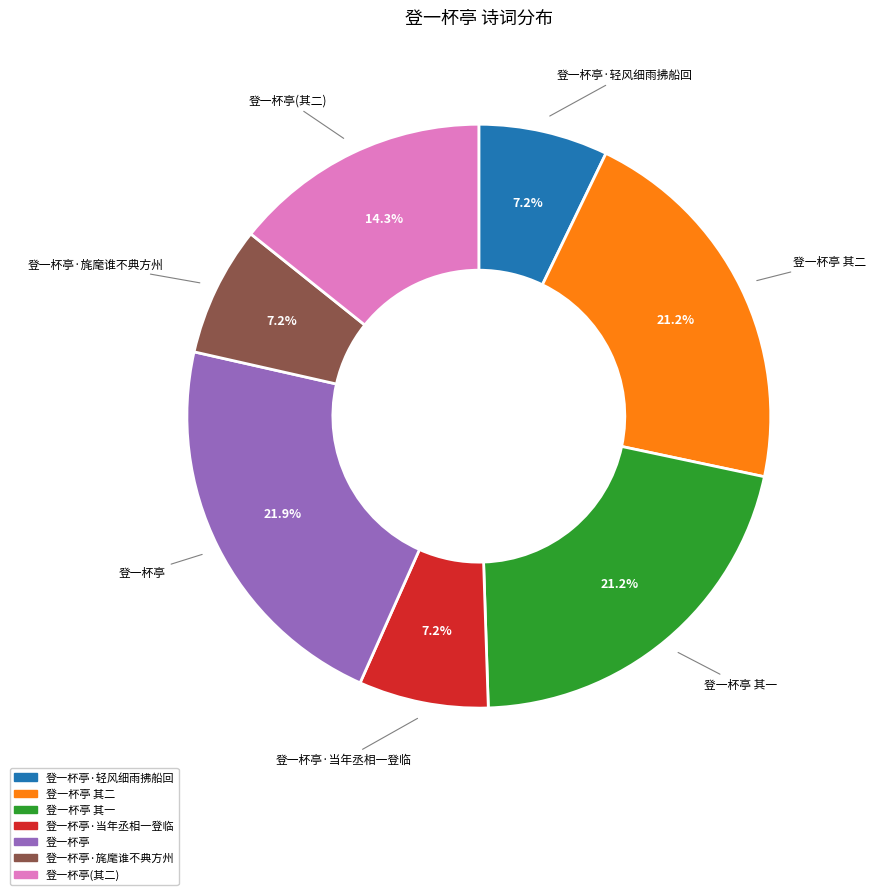

Is there a majority slice in this chart?

No